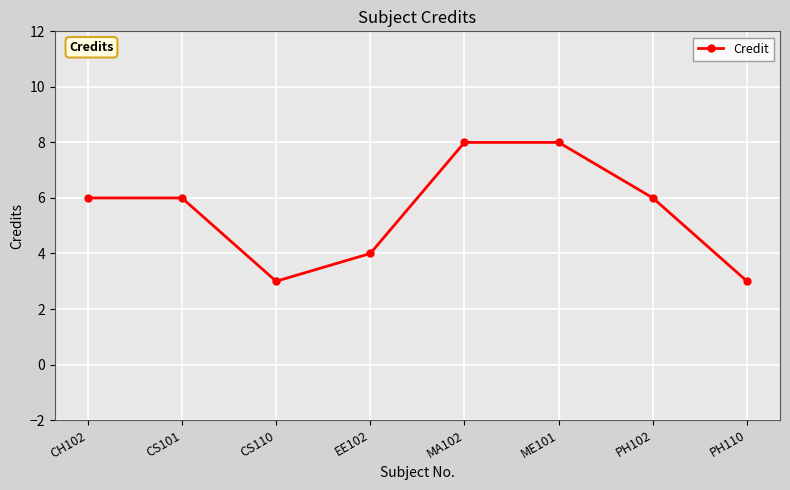

Reading right to left, list all the values displayed in this chart.

3	6	8	8	4	3	6	6